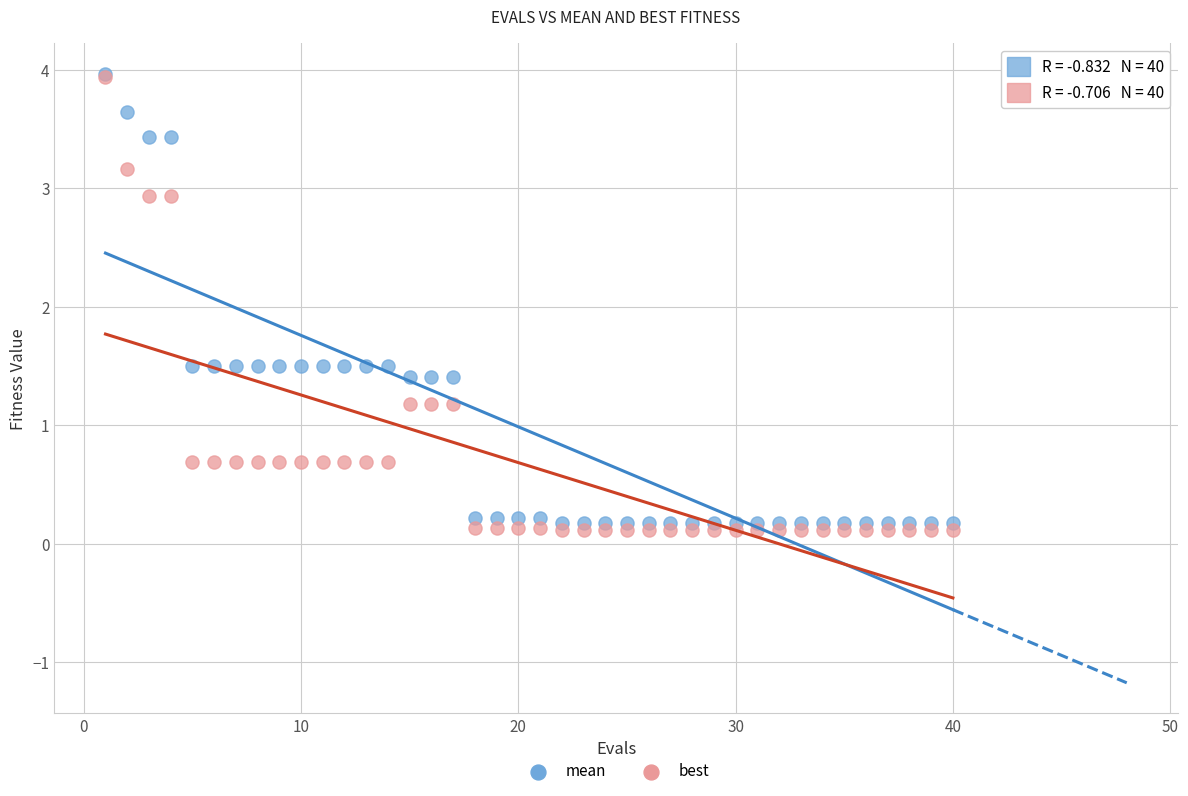

What are all the series names shown in the legend?

mean, best